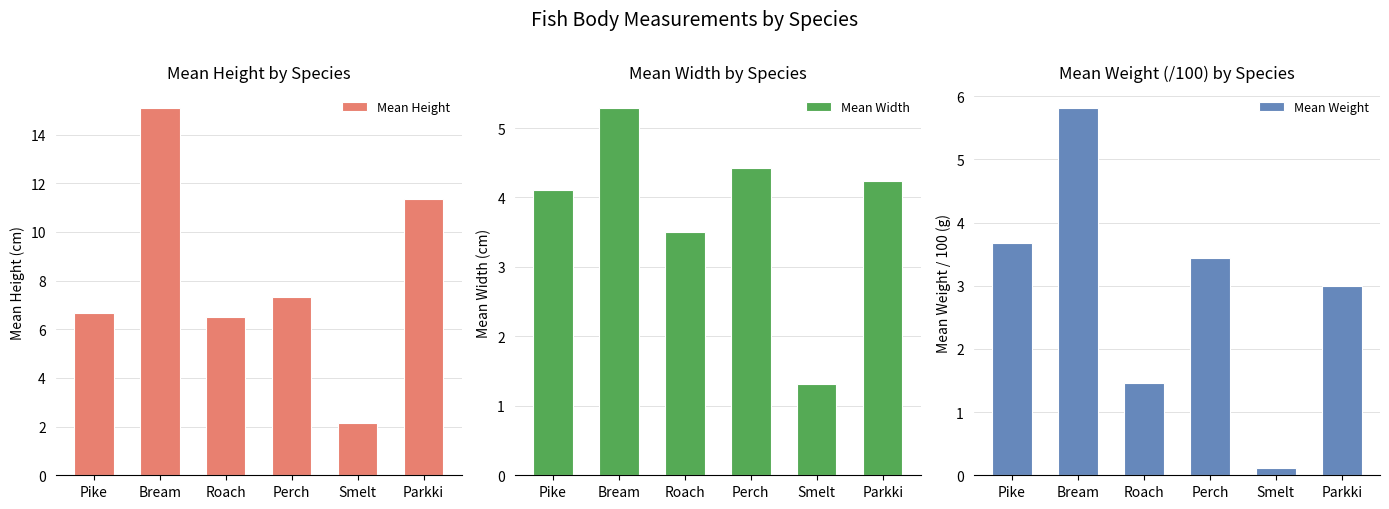

What is the spread (max minus min) of values at Smelt?

2.0